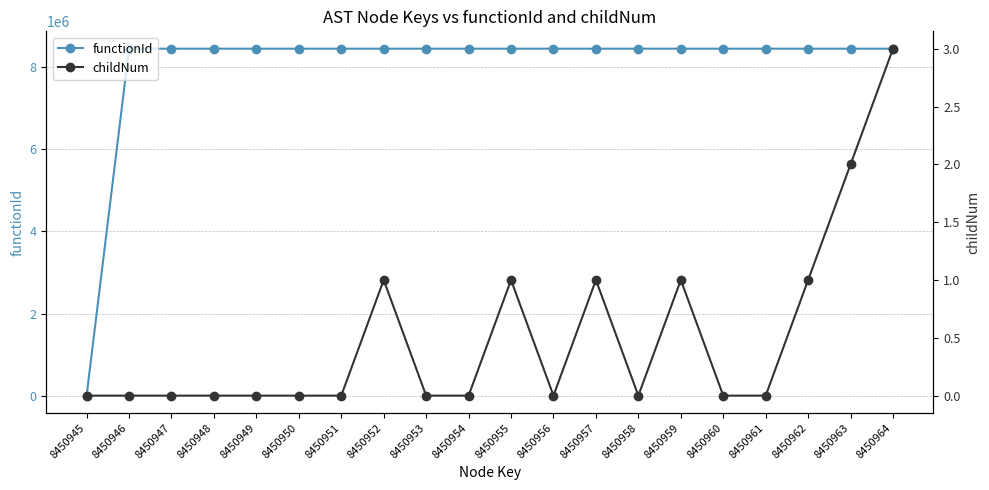

List the labels in order of functionId value, largest first.

8450946, 8450947, 8450948, 8450949, 8450950, 8450951, 8450952, 8450953, 8450954, 8450955, 8450956, 8450957, 8450958, 8450959, 8450960, 8450961, 8450962, 8450963, 8450964, 8450945